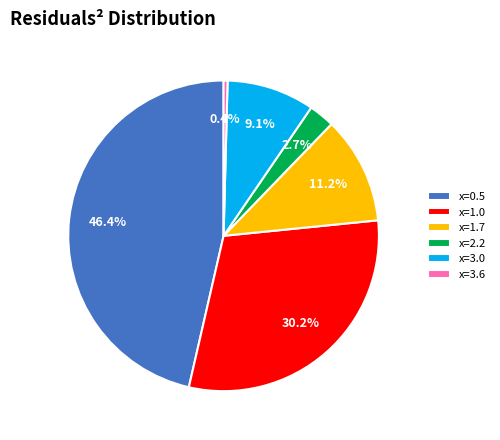

Between x=2.2 and x=1.7, which is larger?

x=1.7